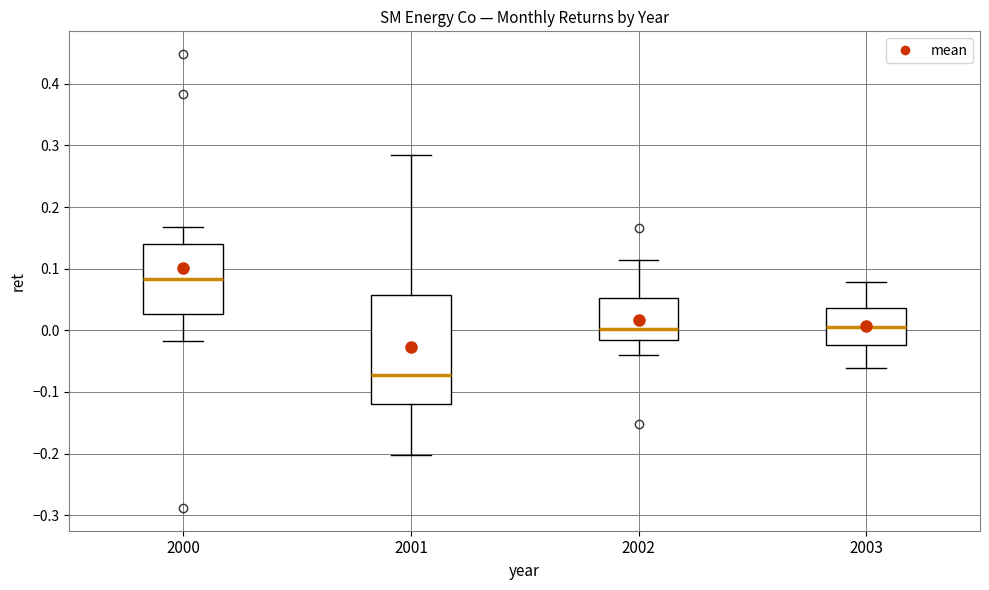

Comparing the boxes themselves (not the whiskers), which one is the tallest?

2001